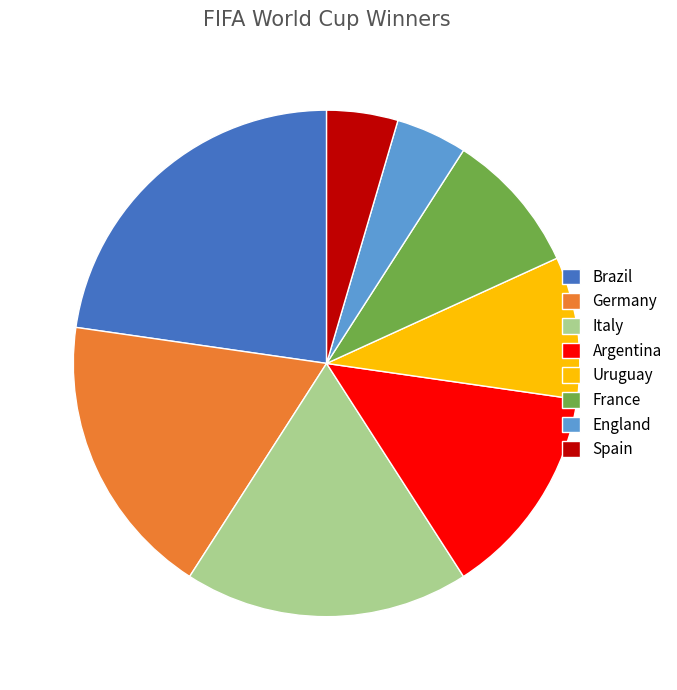

Is the sum of Italy and France greater than half?

No